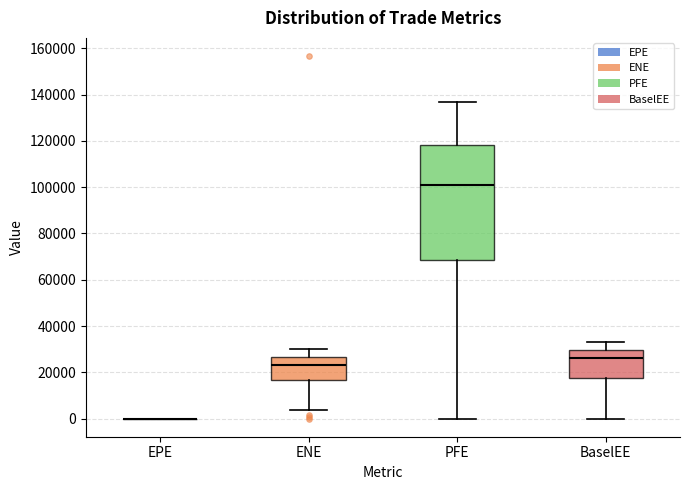

Reading left to right, read every box against the y-axis: the position of its median line, the range the box covers, and the ends of its whiskers. The values are not printed on the chart, so give them approximately, as read against the axis.

EPE: box collapsed to a line at 0, whiskers 0 to 0
ENE: median 24000, box 16000 to 26000, whiskers 4000 to 30000
PFE: median 100000, box 68000 to 118000, whiskers 0 to 136000
BaselEE: median 26000, box 18000 to 30000, whiskers 0 to 34000